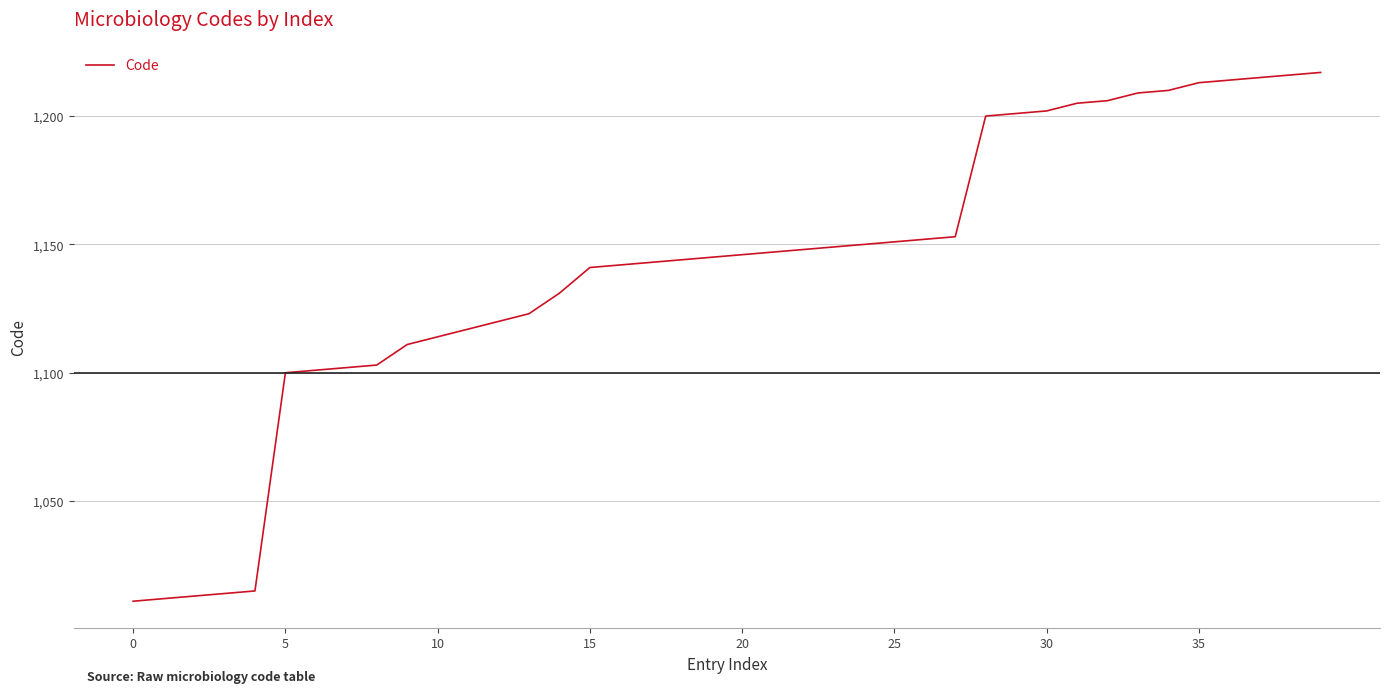

What is the difference between the maximum and minimum values?

206